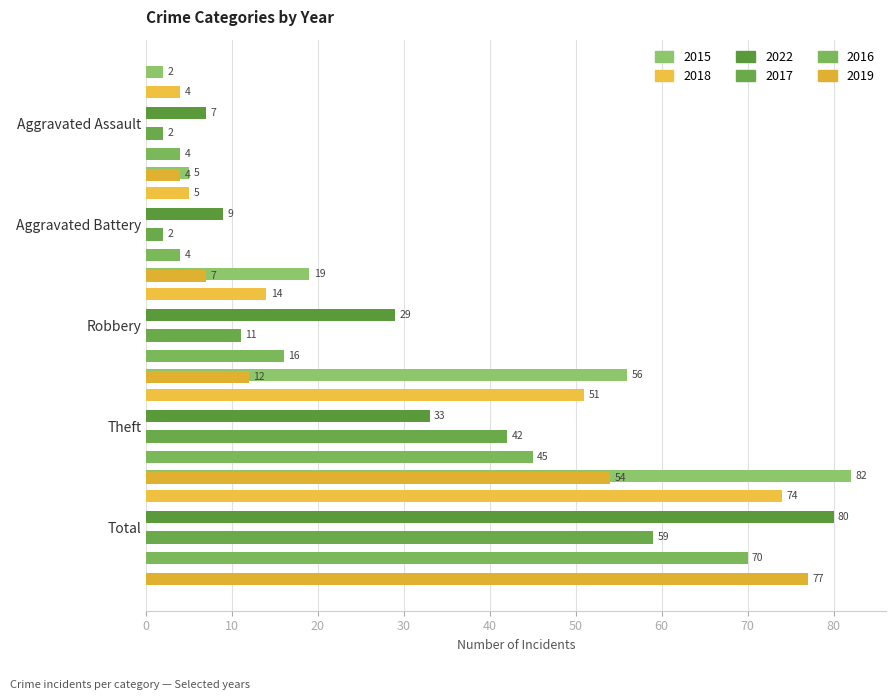

Which category has the highest value in the 2019 series?

Total